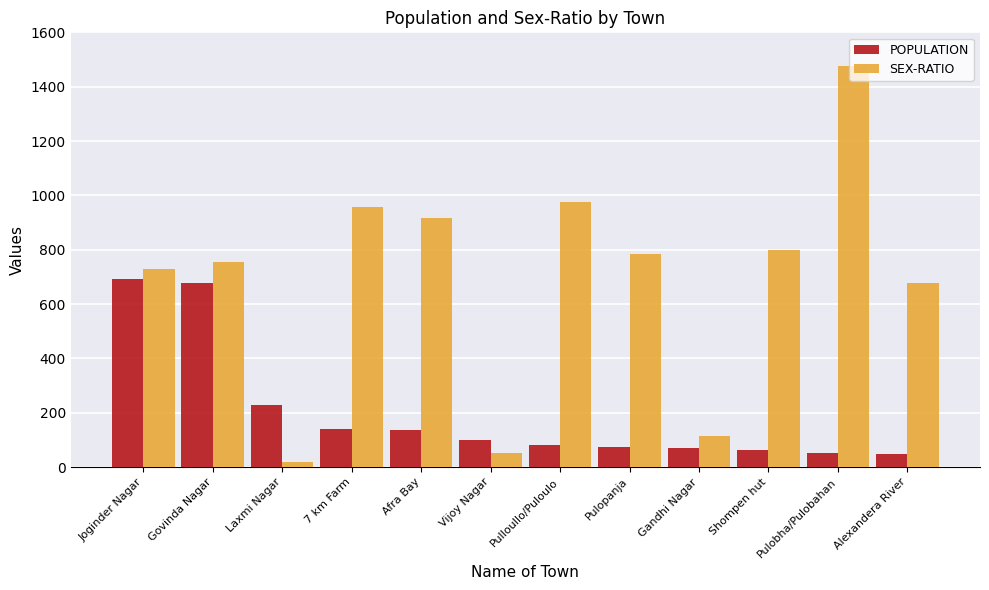

The value of SEX-RATIO at Shompen hut is 1083. True or false?

False